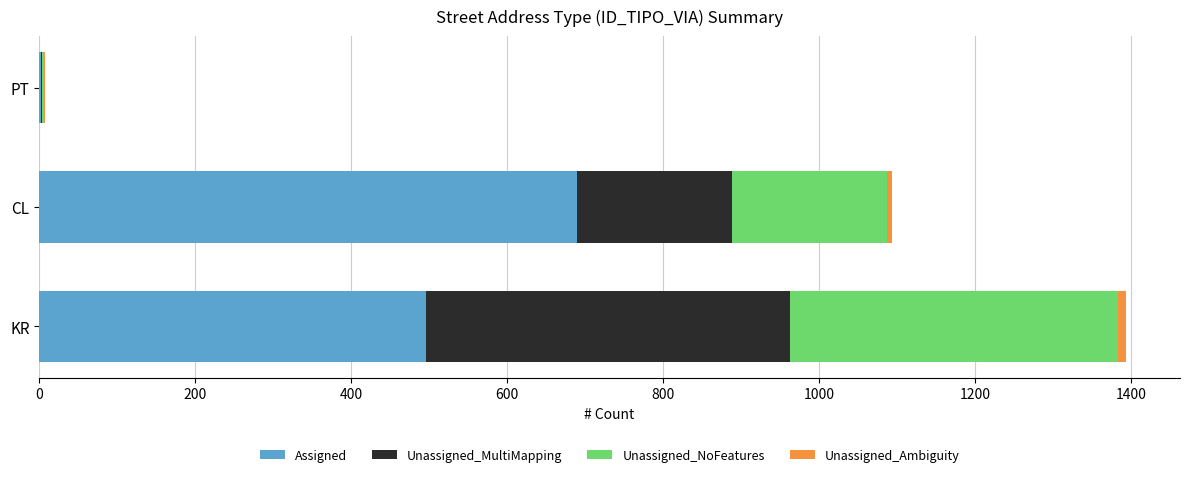

What is the highest value of the Assigned series?

689